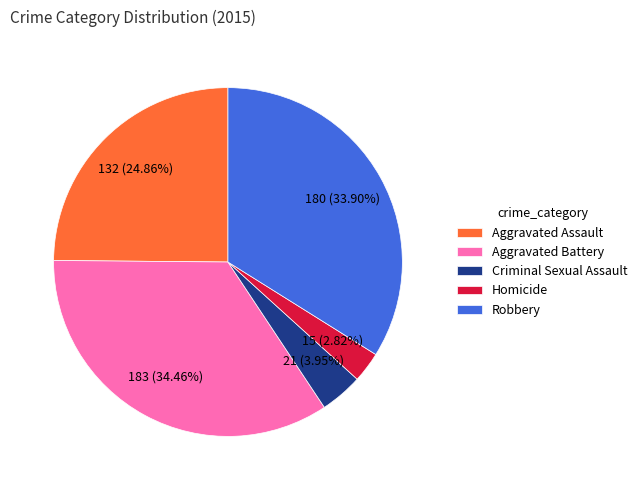

What percentage is the Robbery slice, to the nearest percent?

34%